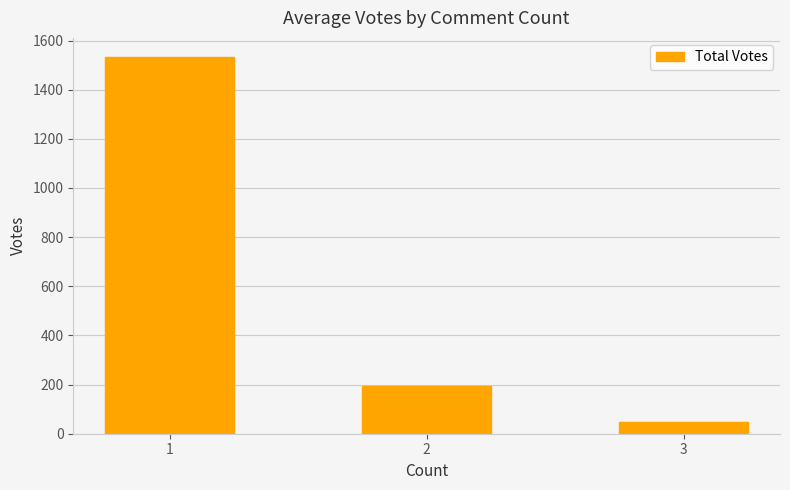

What is the greatest value displayed?

1534